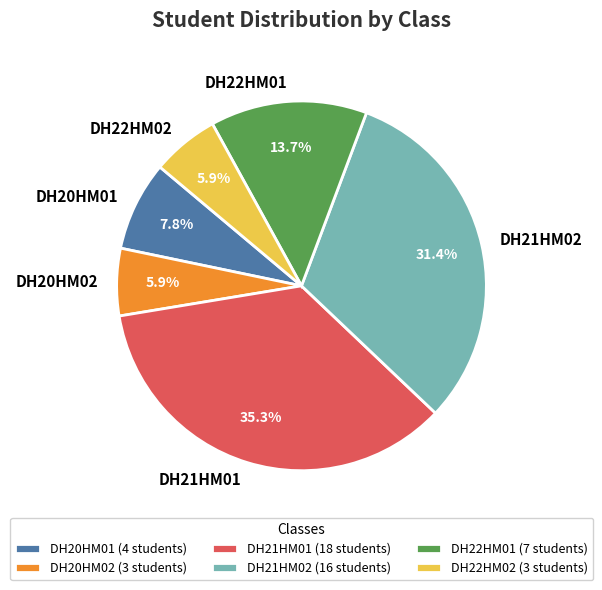

Is there any slice that represents more than half of the pie?

No